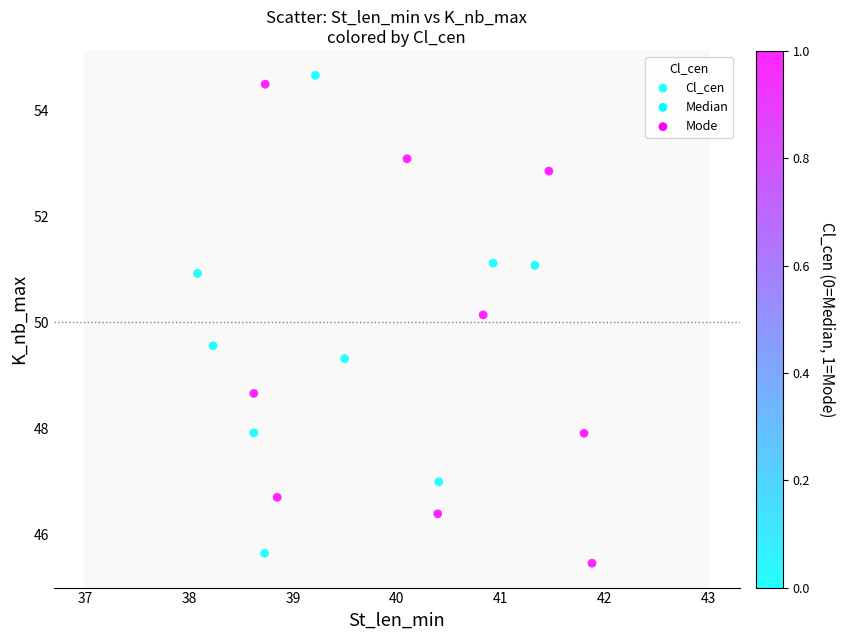

What is the range of Y values (max minus min)?

9.2